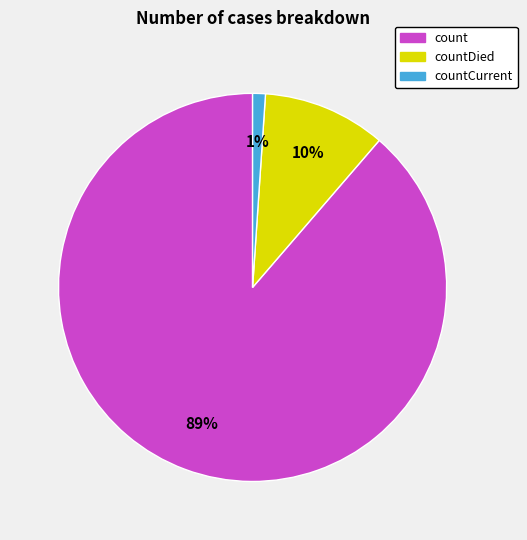

To the nearest percent, what is the difference between the largest and smallest slice percentages?

88%